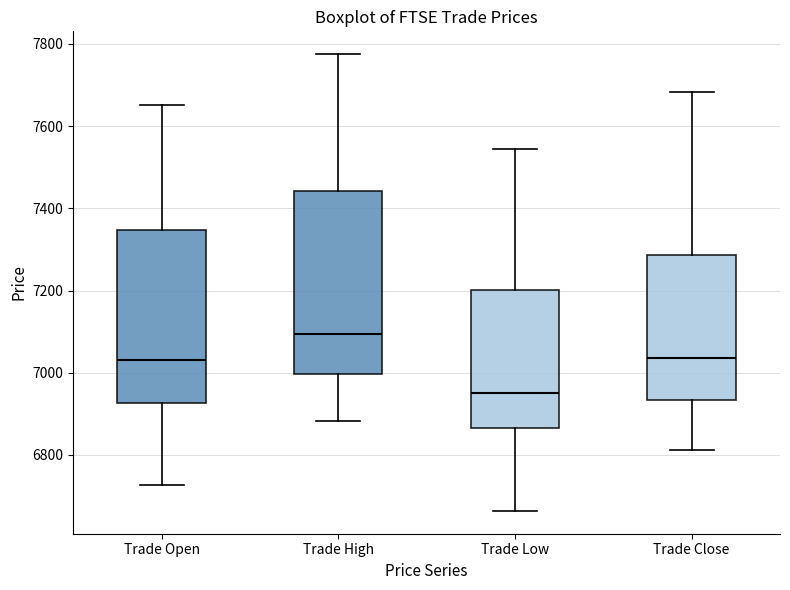

Which box is the tallest, from its lower edge to its upper edge?

Trade High